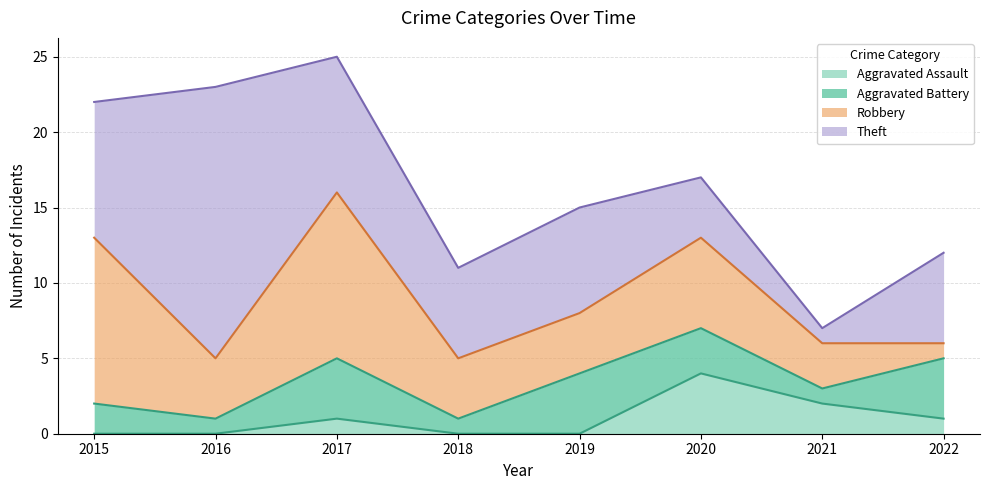

Between 2018 and 2020, which is larger?

2020